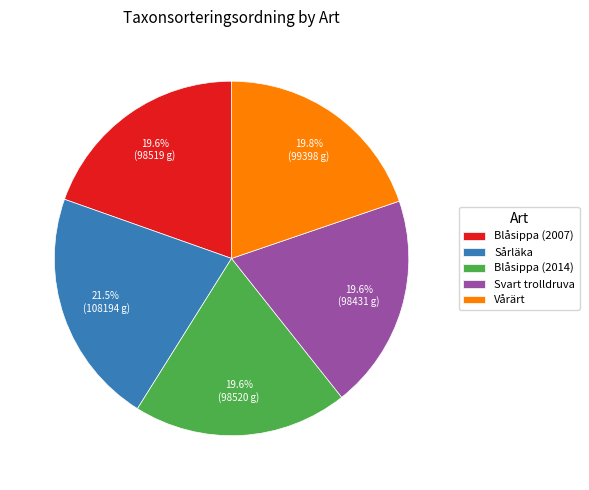

Is there a majority slice in this chart?

No